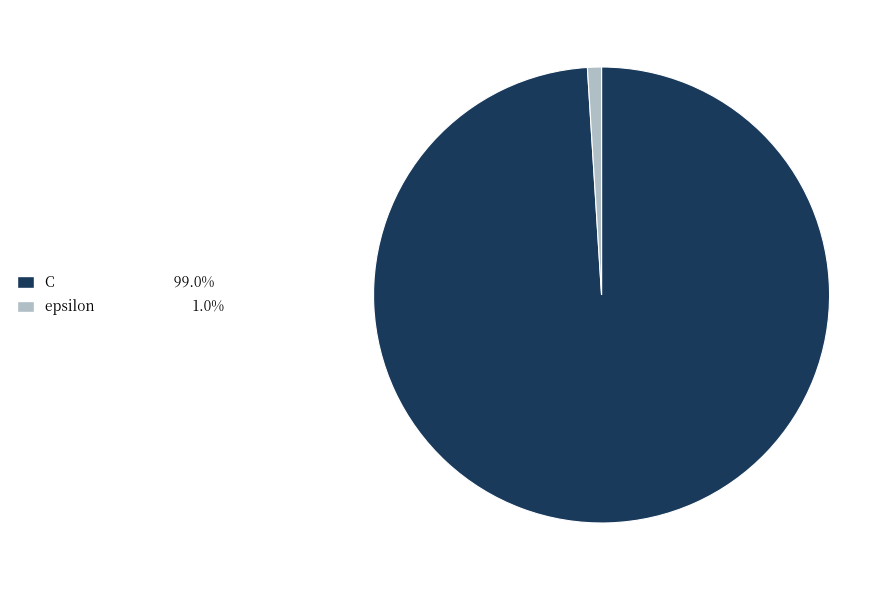

Rank the categories by value from highest to lowest.

C, epsilon